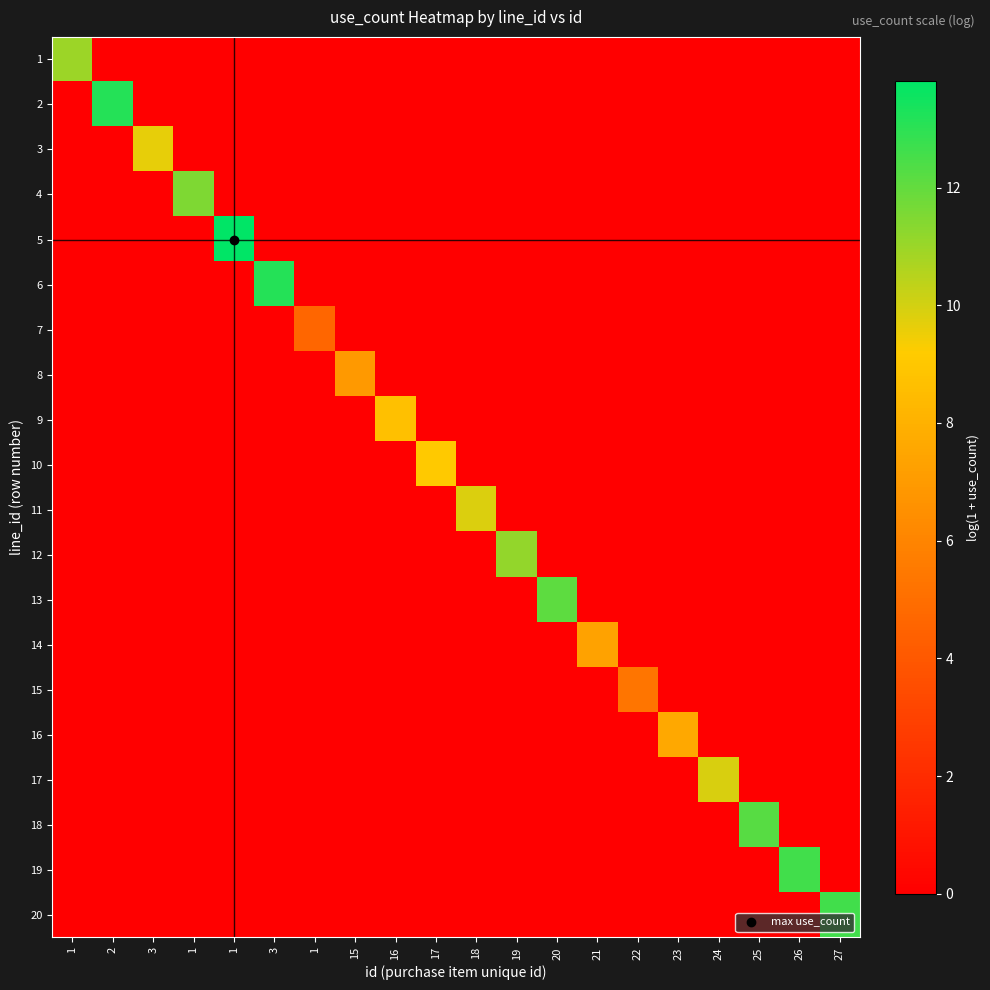

Which series changed the most between 1 and 1?

5